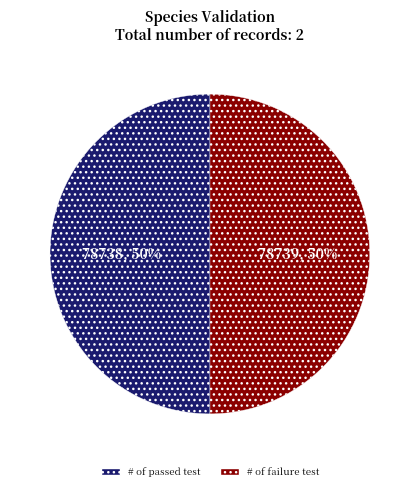

Count the number of slices in the pie.

2